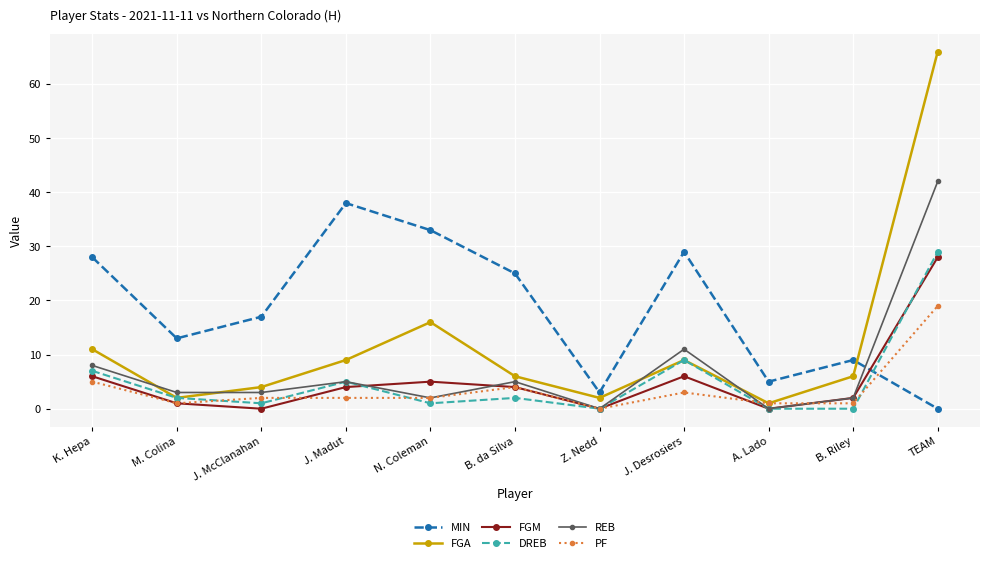

Is this an area chart (filled region under the line)?

No